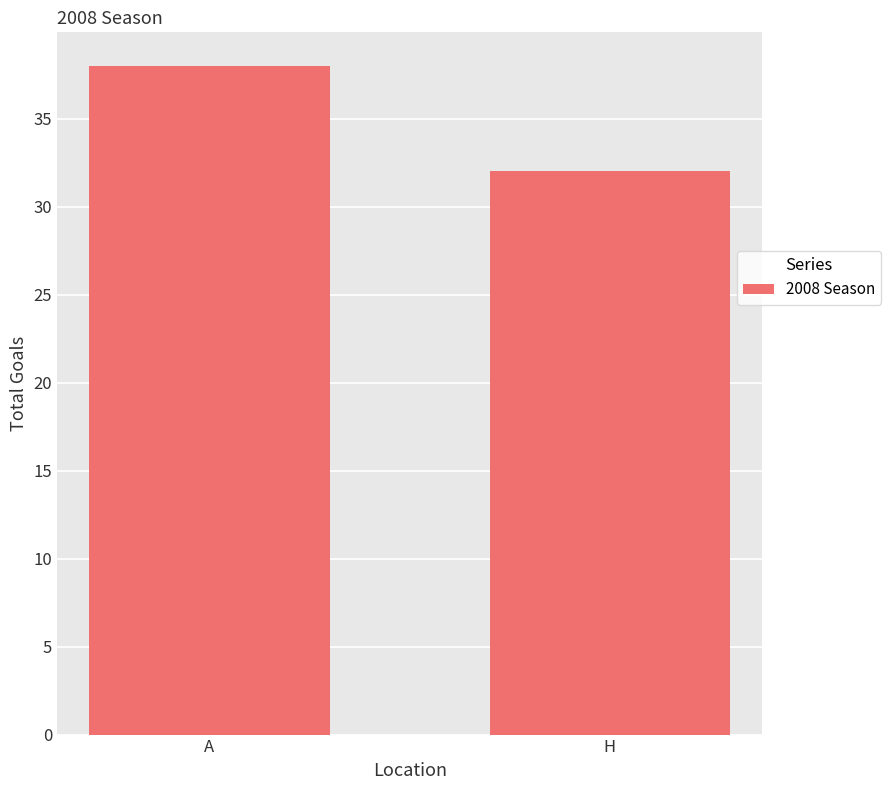

True or false: the data shows 20 at A.

False